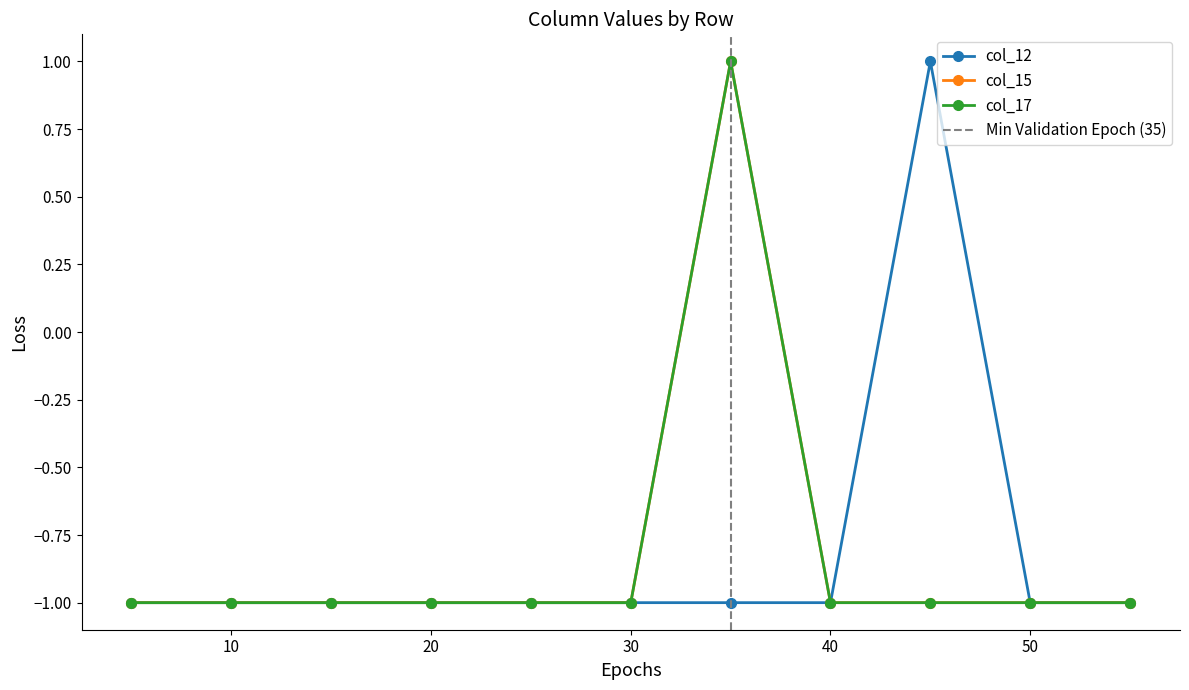

Reading right to left, what are all the values shown in this chart?

col_12: -1	-1	1	-1	-1	-1	-1	-1	-1	-1	-1
col_15: -1	-1	-1	-1	1	-1	-1	-1	-1	-1	-1
col_17: -1	-1	-1	-1	1	-1	-1	-1	-1	-1	-1